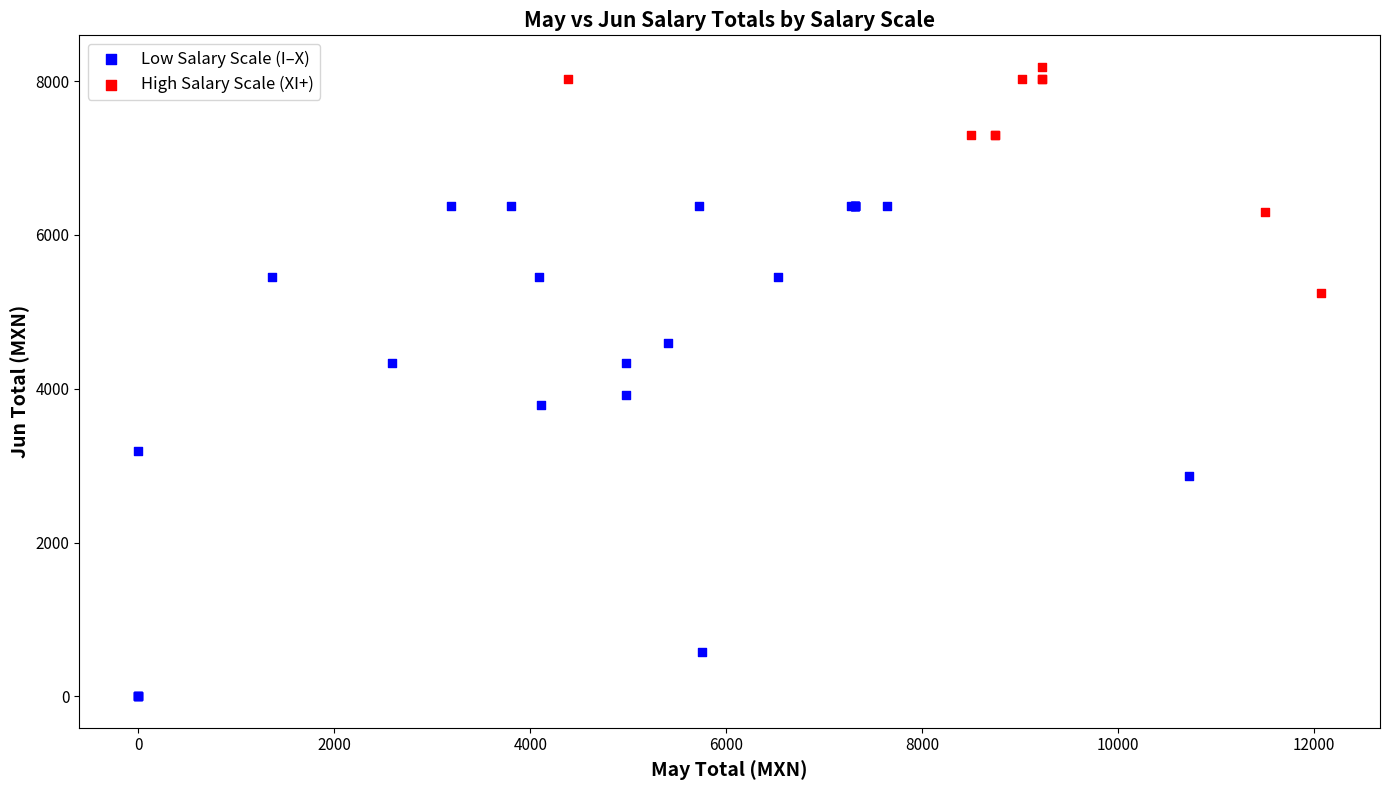

Which series has the largest Y range (max minus min)?

Low Salary Scale (I–X)